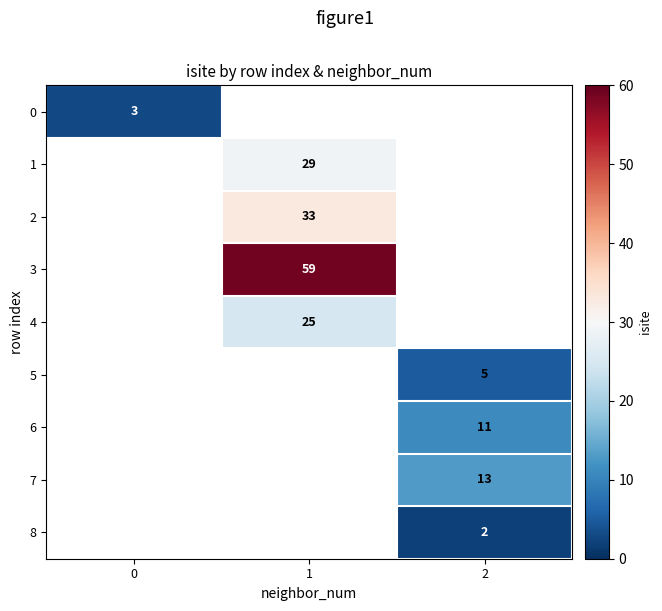

Is it true that 2 equals 33 at 1?

True